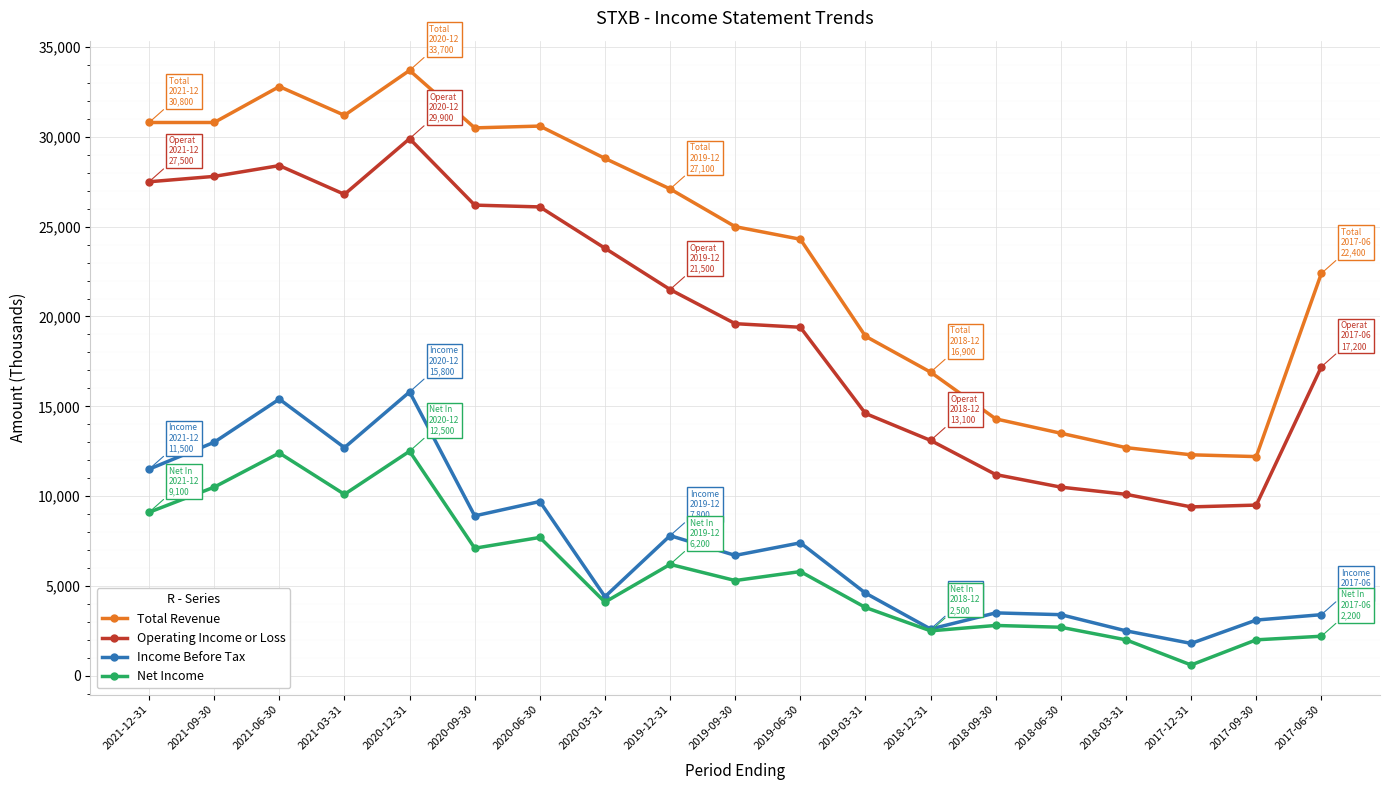

Which series has the largest total across all categories?

Total Revenue